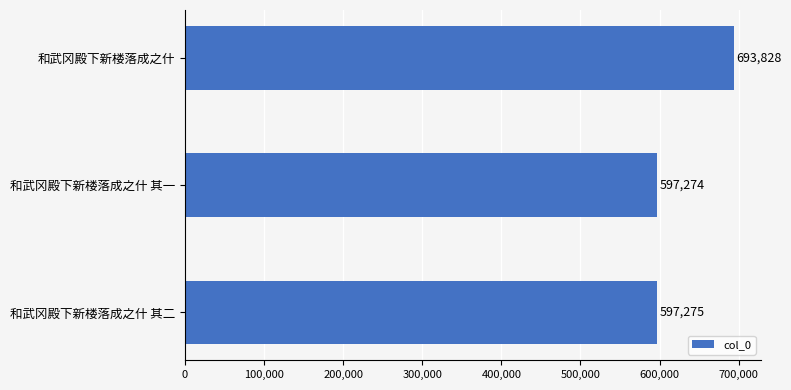

The chart shows a value of 597275 at 和武冈殿下新楼落成之什 其二. True or false?

True